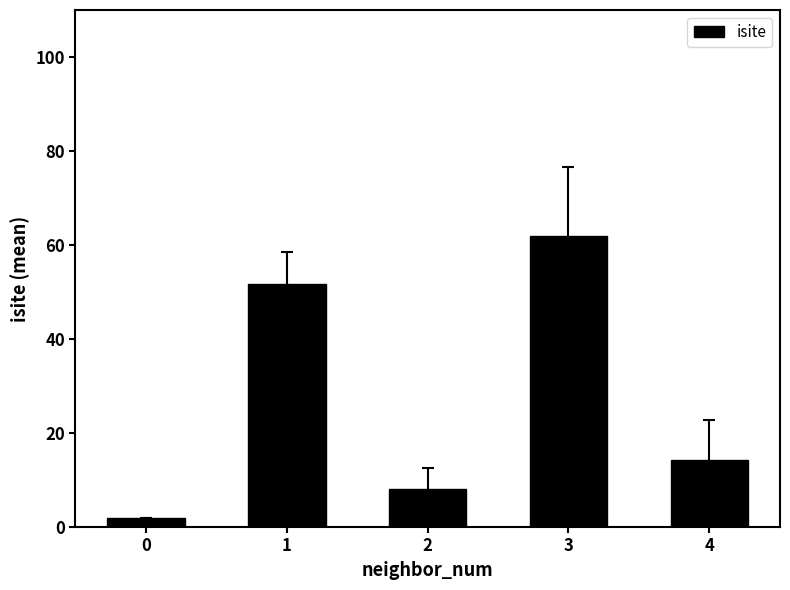

Are the bars grouped side by side (vs. stacked)?

No